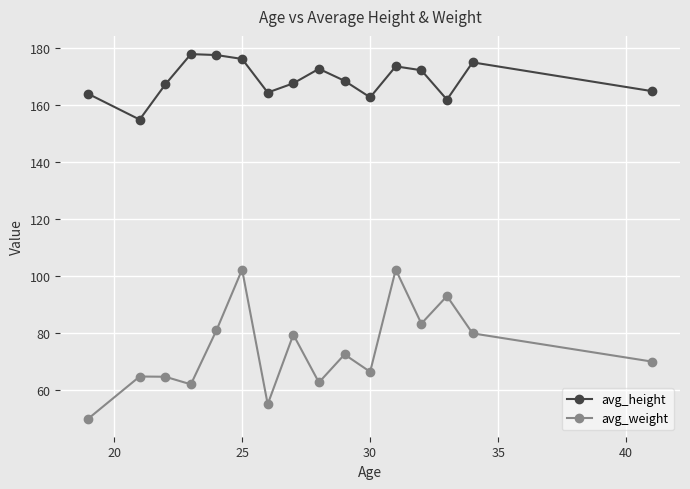

What is the average value of the avg_height series?

168.9